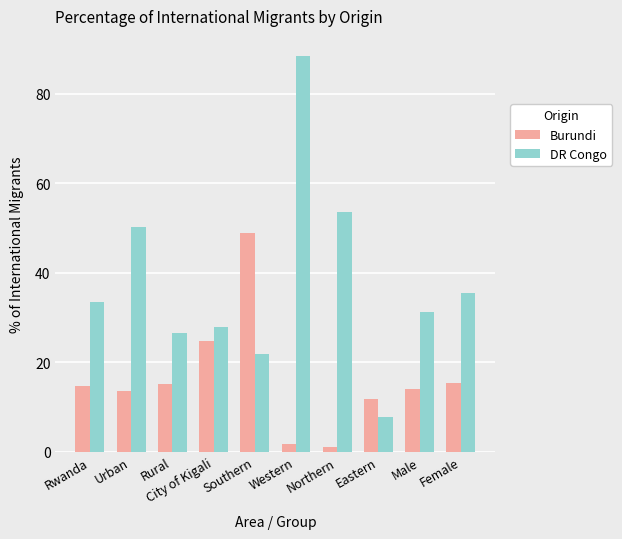

What position from the left is City of Kigali?

4